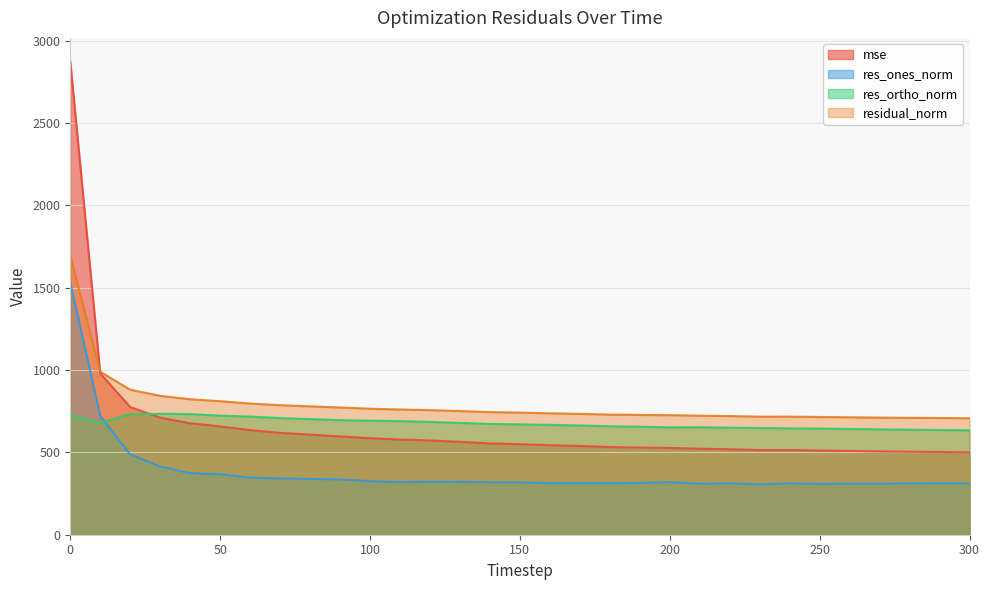

Between 230 and 50, which is larger?

50